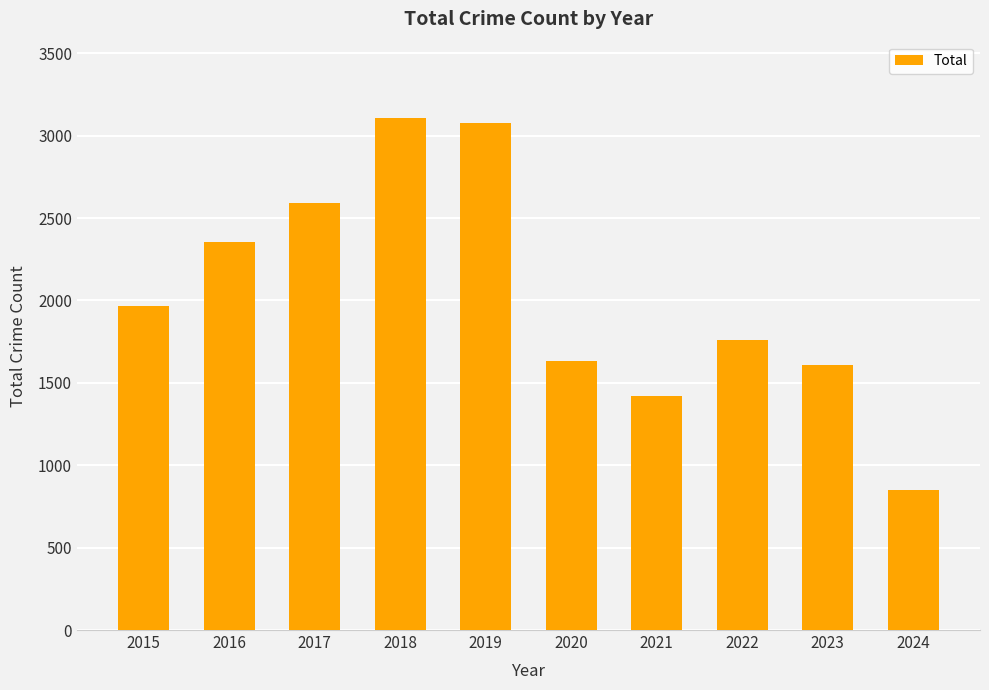

Reading left to right, extract all data points from this chart.

2015=1968	2016=2352	2017=2592	2018=3105	2019=3080	2020=1634	2021=1422	2022=1760	2023=1611	2024=851